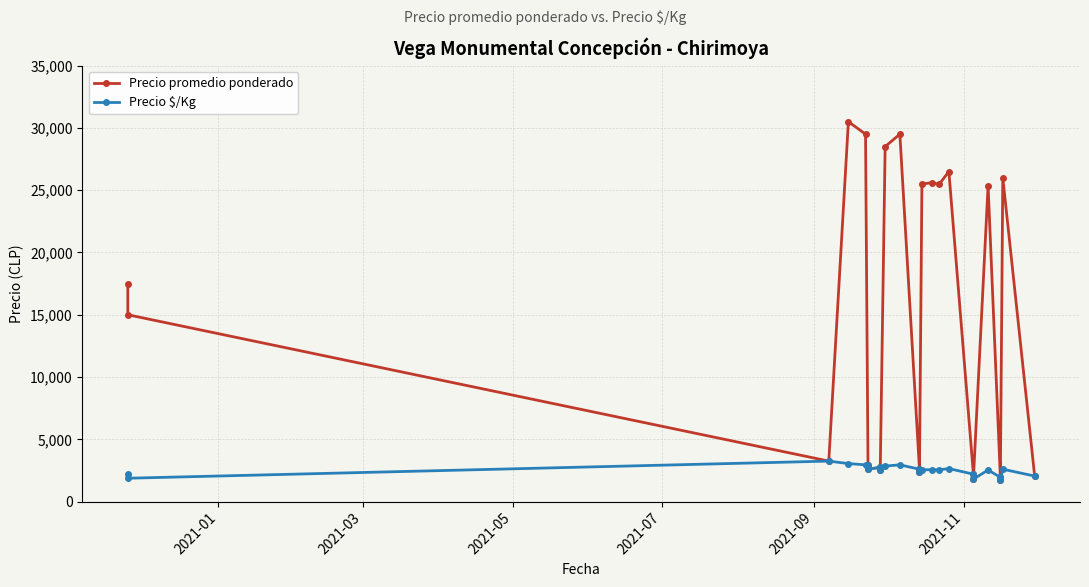

Is it true that Precio $/Kg equals 3589 at 7?

False